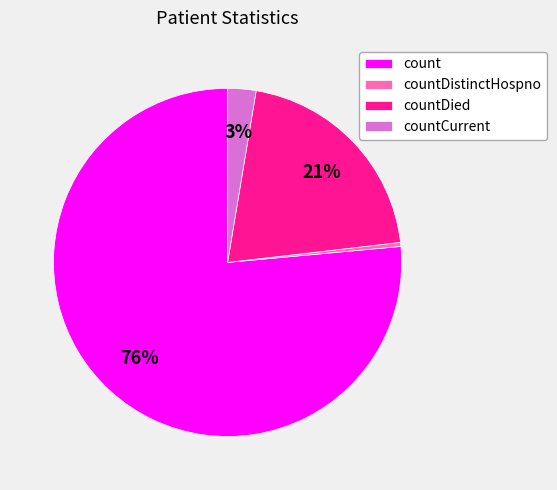

Which category has the biggest portion of the pie?

count